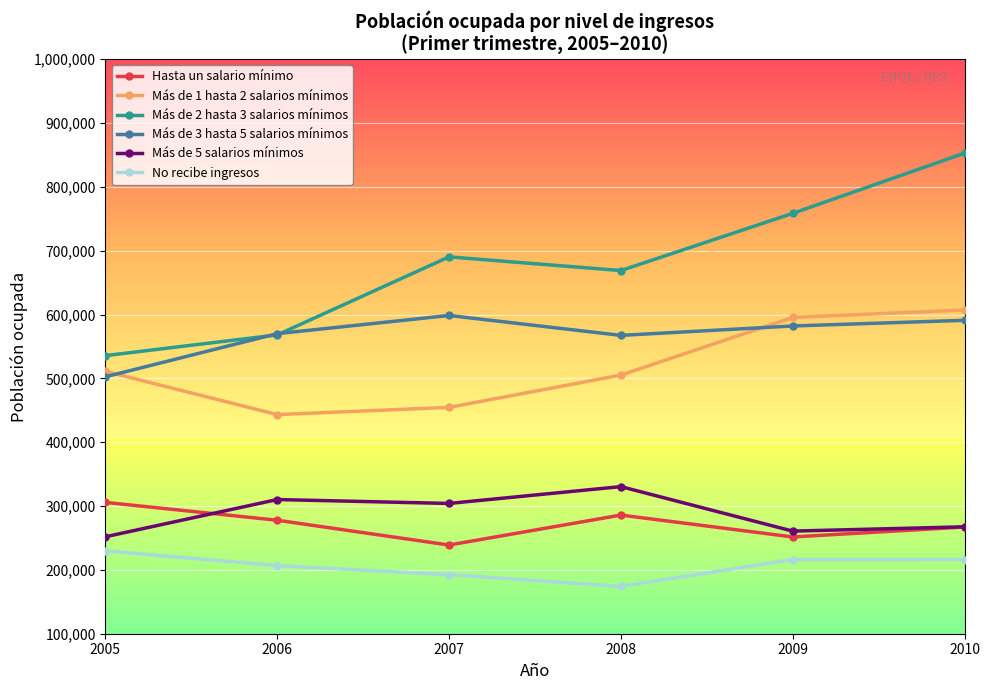

At which category is the sum across all series the highest?

2010